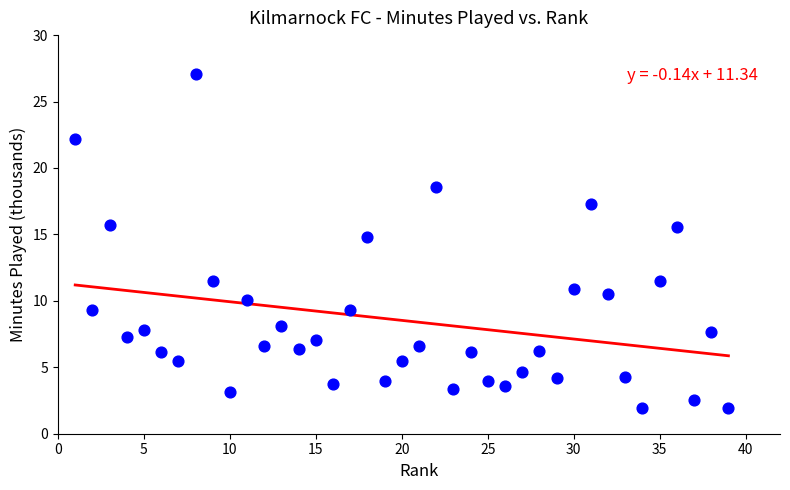

What is the range of X values (max minus min)?

38.0